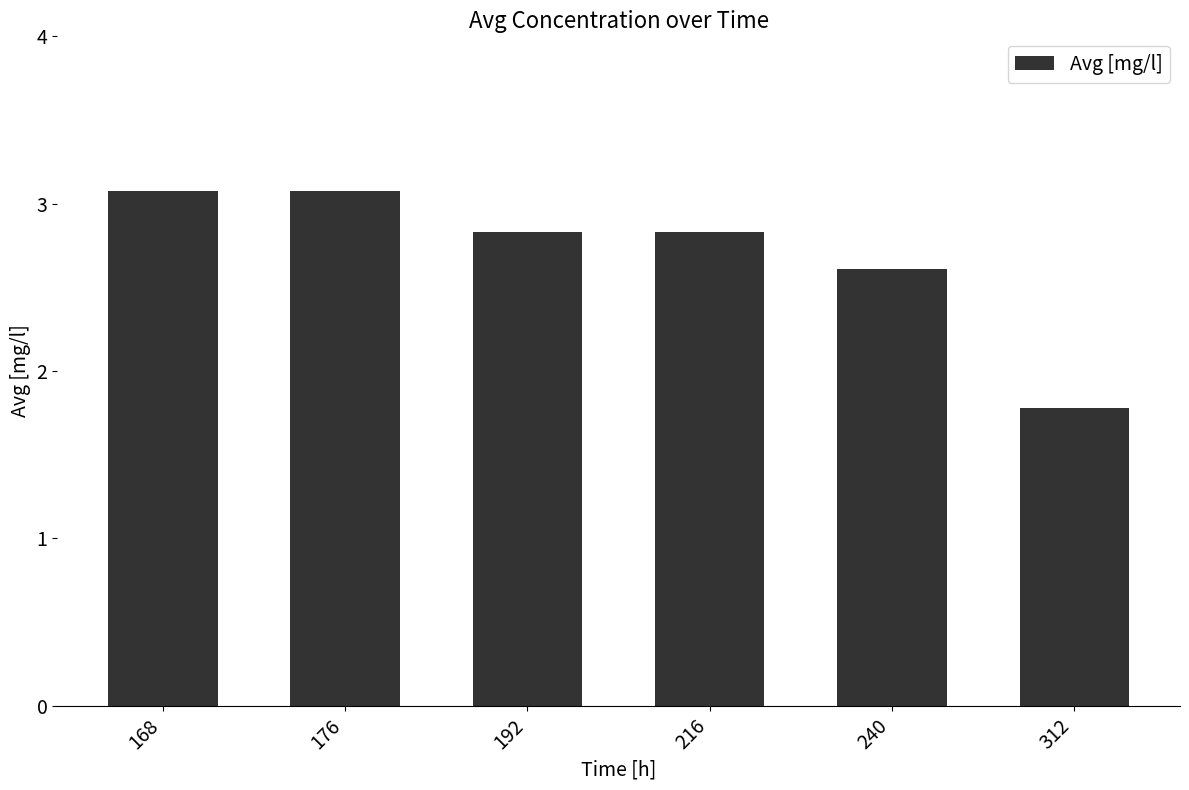

Is it true that the value at 240 is 4.5?

False